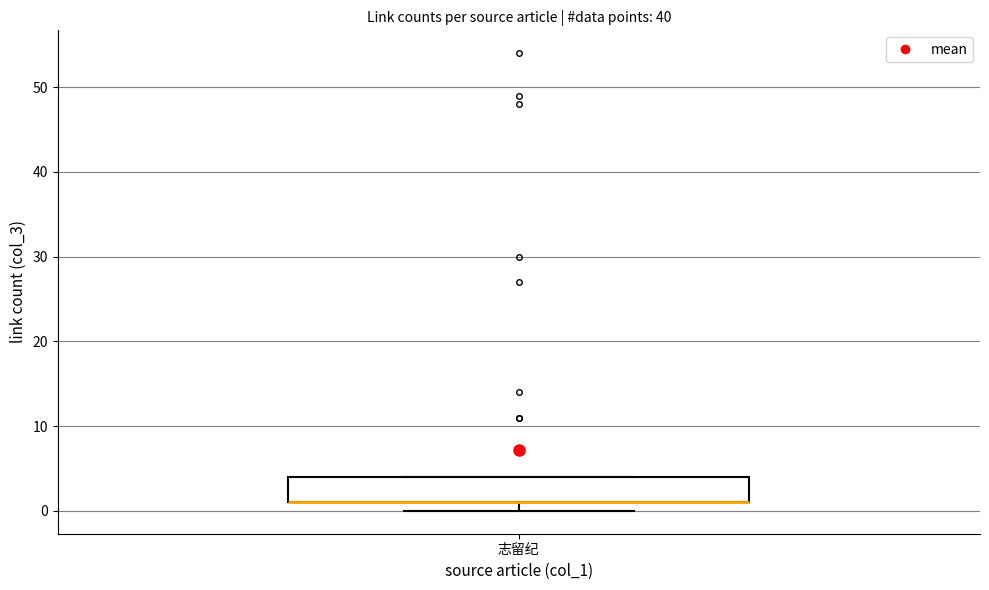

Read this box plot against the y-axis: the position of the median line, the range covered by the box, and the ends of both whiskers. The values are not printed on the chart, so give them approximately, as read against the axis.

median 1 (drawn on the box's lower edge), box 1 to 4, whiskers 0 to 4